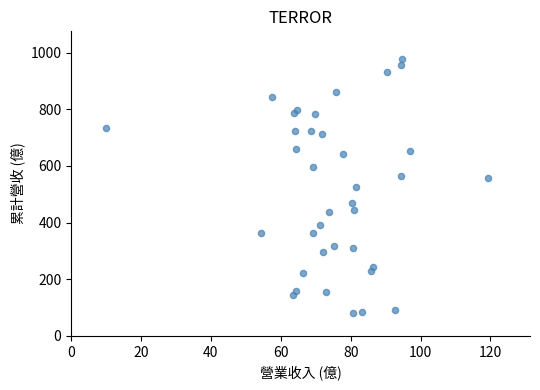

What is the range of X values (max minus min)?

109.5